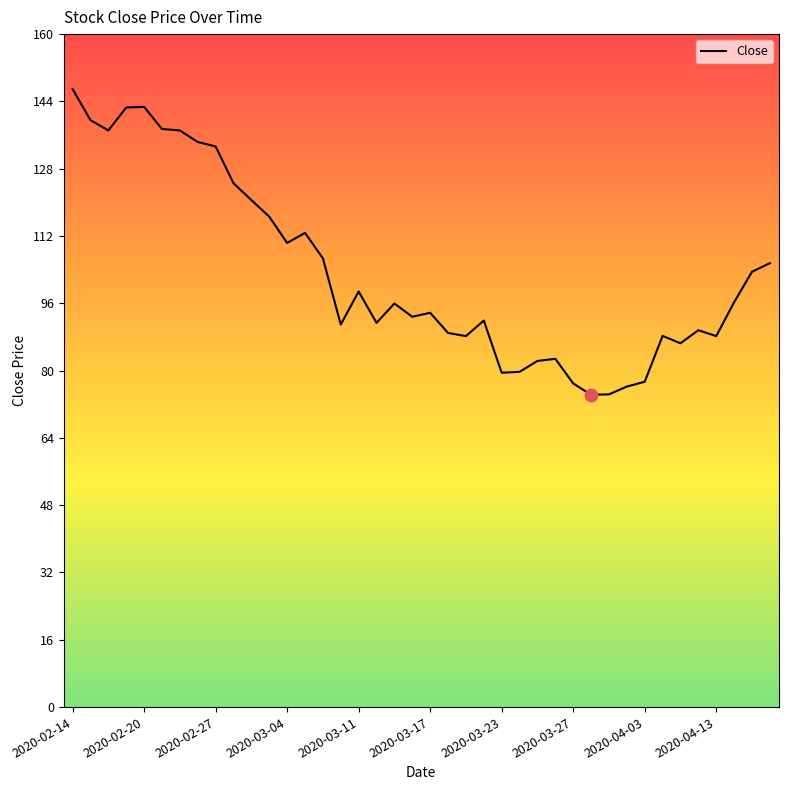

What is the maximum value shown in the chart?

146.9